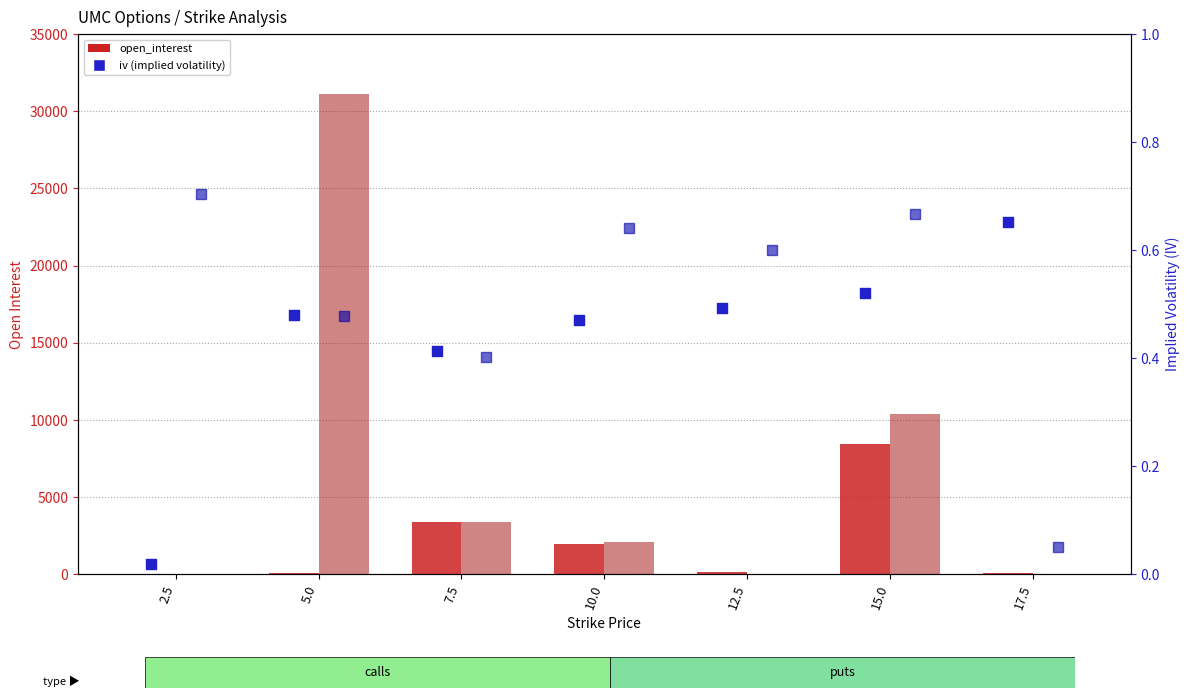

Which series has the largest total across all categories?

open_interest_put